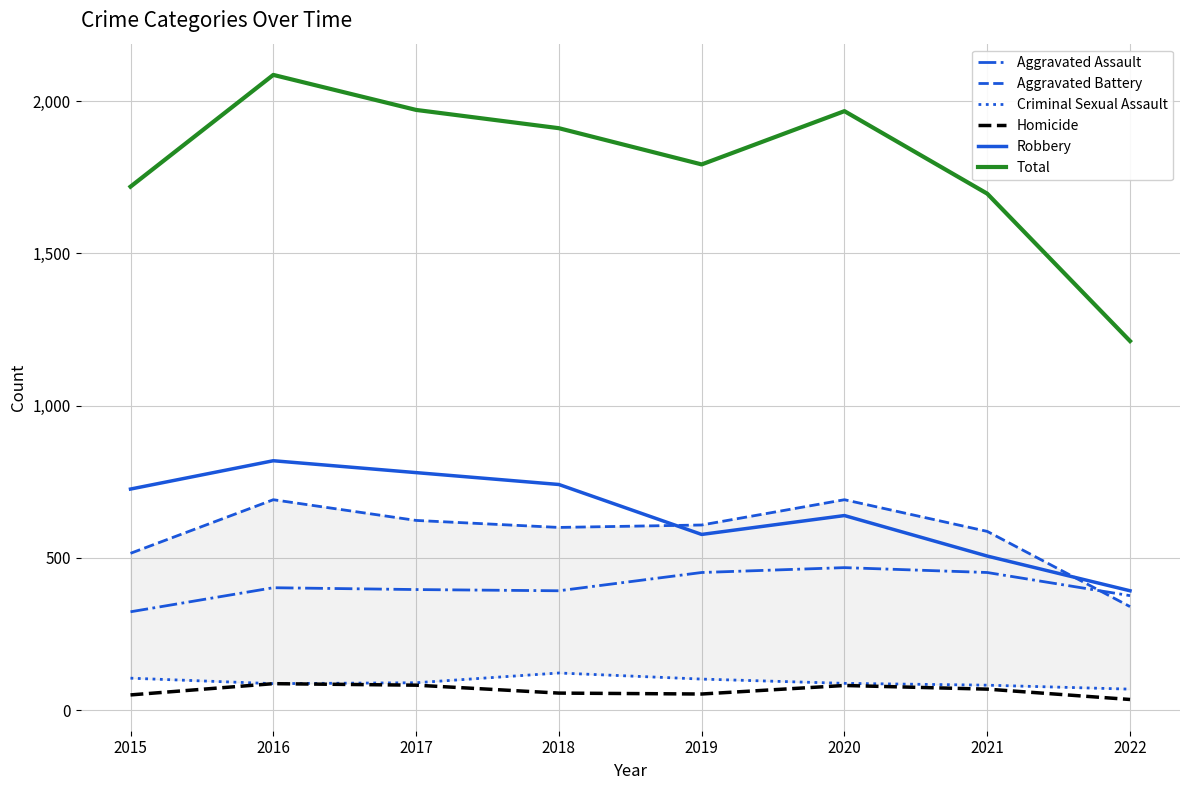

True or false: Total and Robbery intersect in this chart.

False